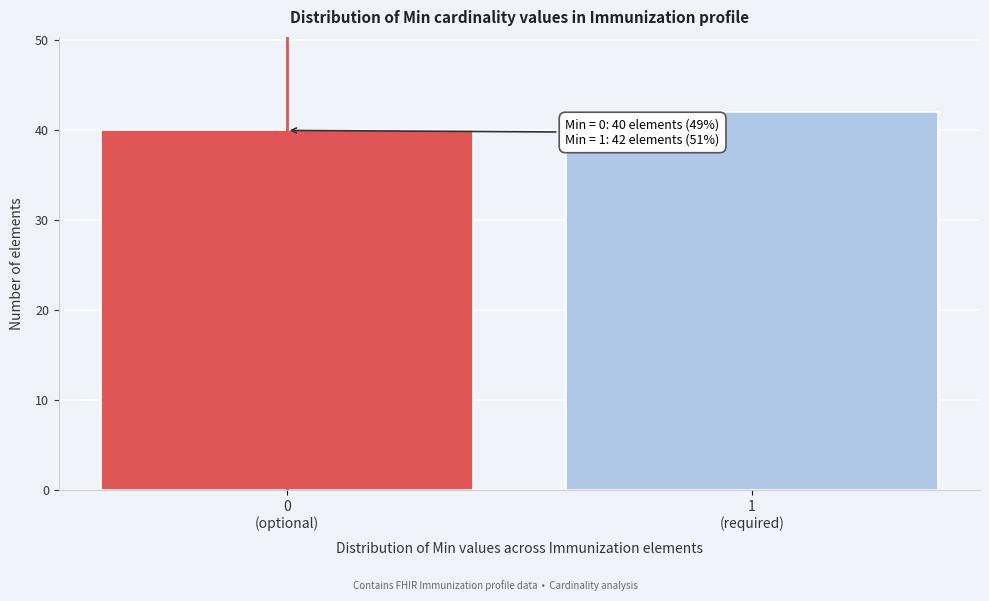

Reading left to right, list all the values displayed in this chart.

40	42